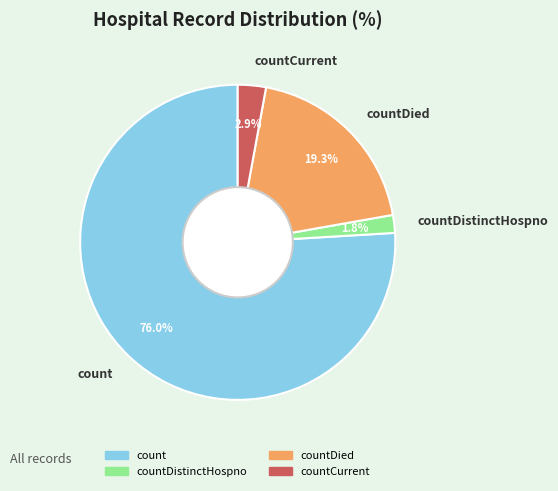

Which has a higher value, countDistinctHospno or count?

count